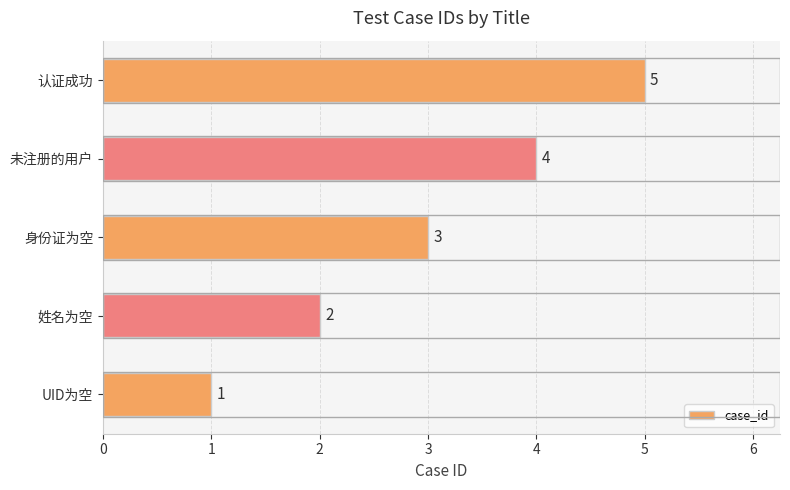

What is the average value?

3